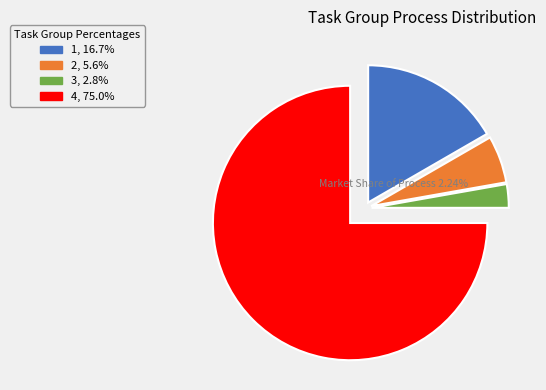

What is the largest slice in the pie chart?

4